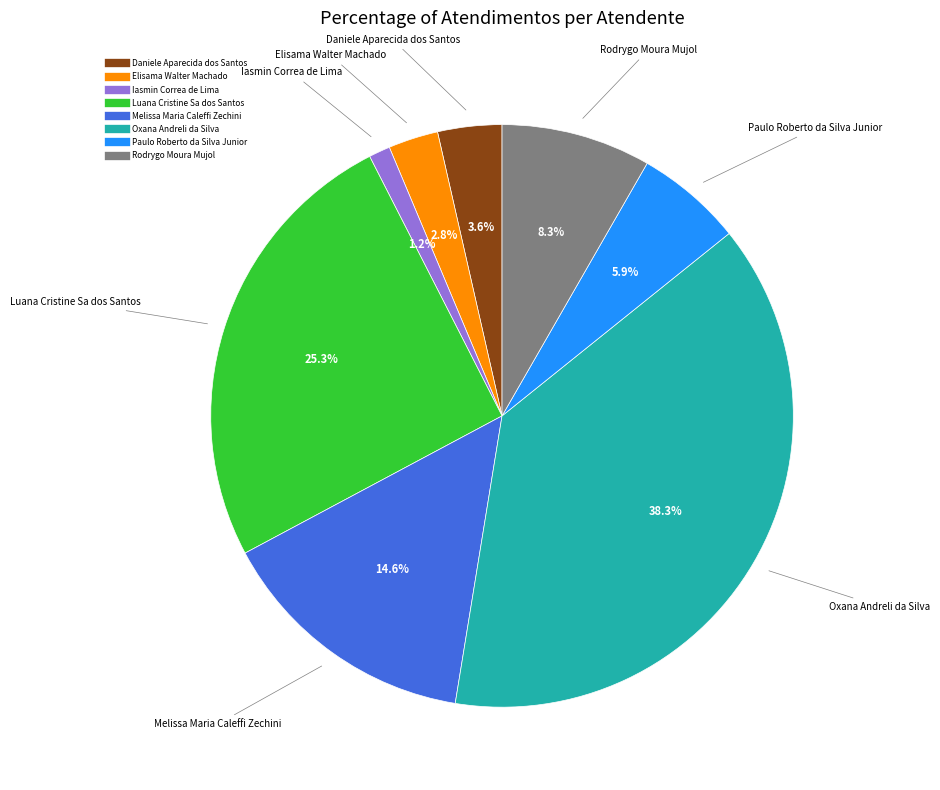

True or false: Paulo Roberto da Silva Junior accounts for 16% of the total.

False